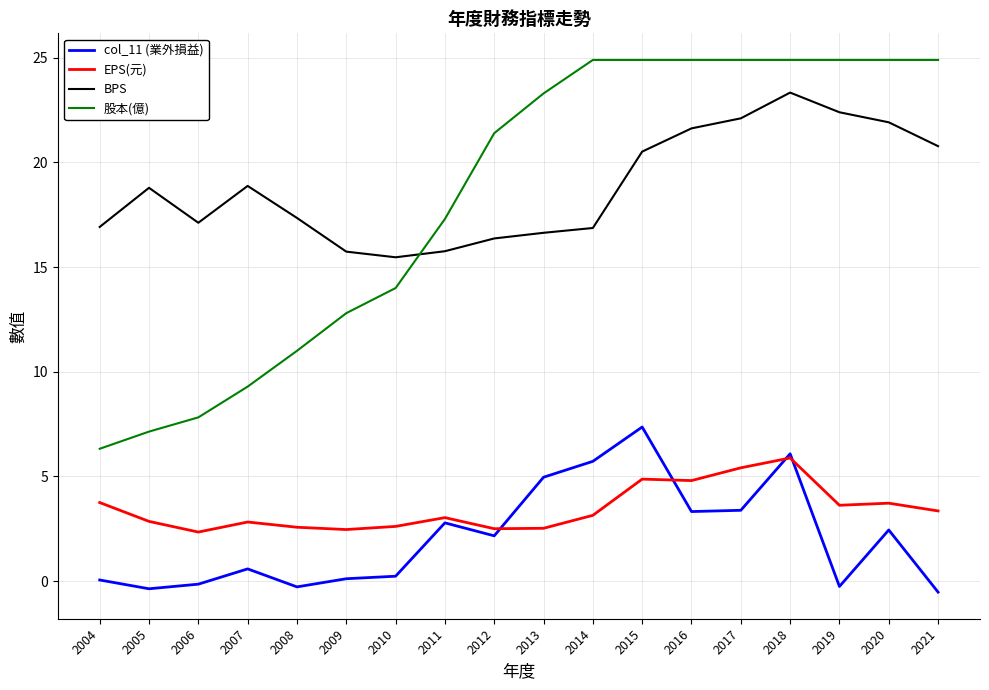

At which label does col_11 (業外損益) first exceed 2?

2011